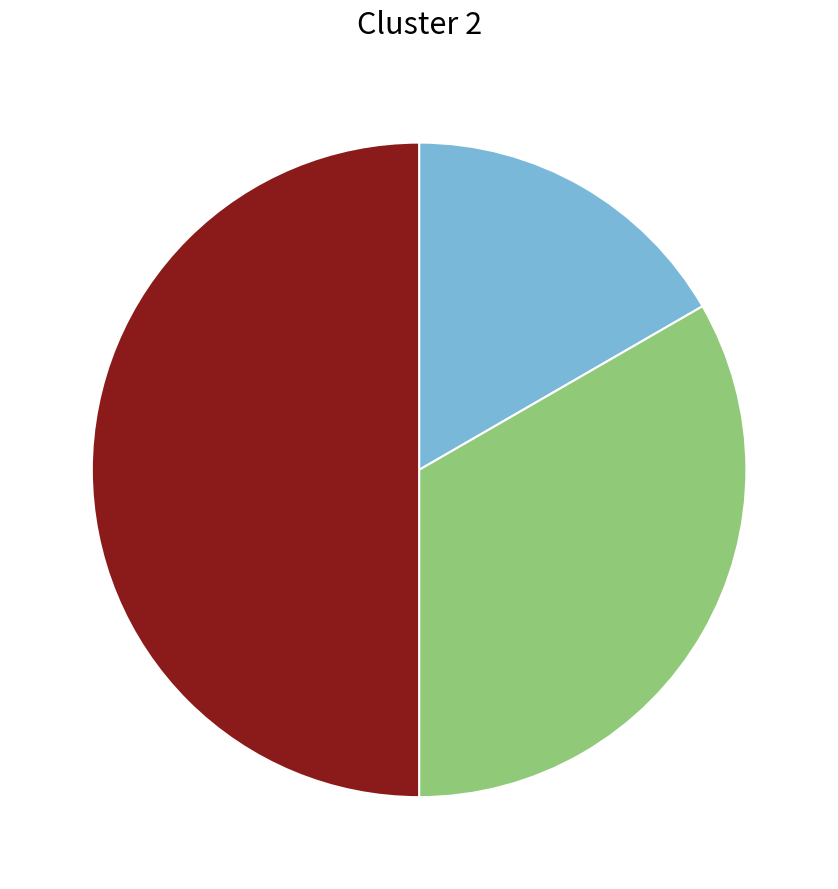

How many segments does this pie chart have?

3